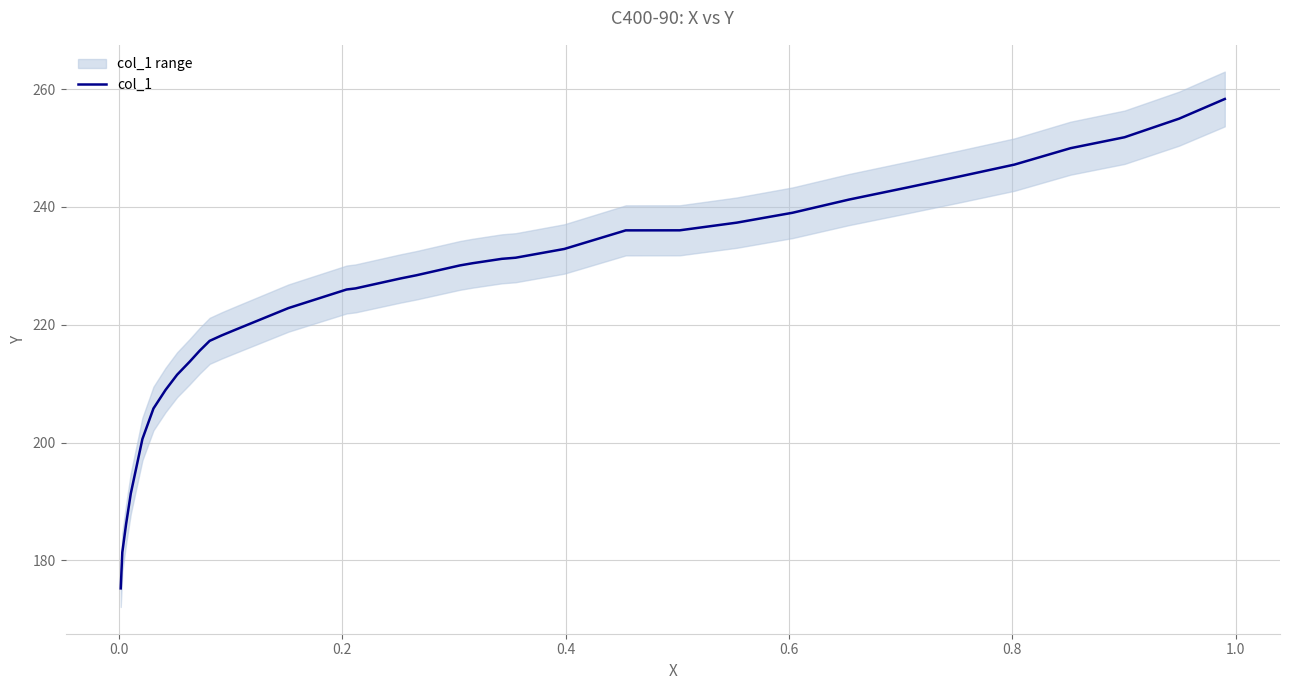

What is the value of the 8th point from the left?

211.5